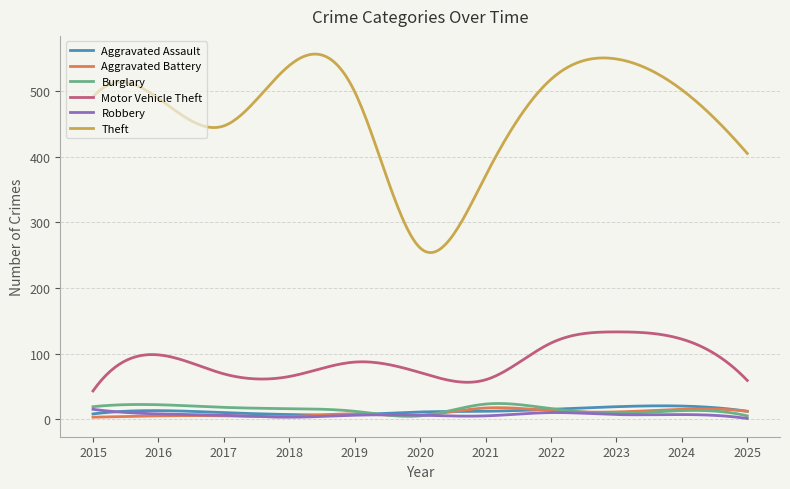

Which series has the largest range (max minus min)?

Theft